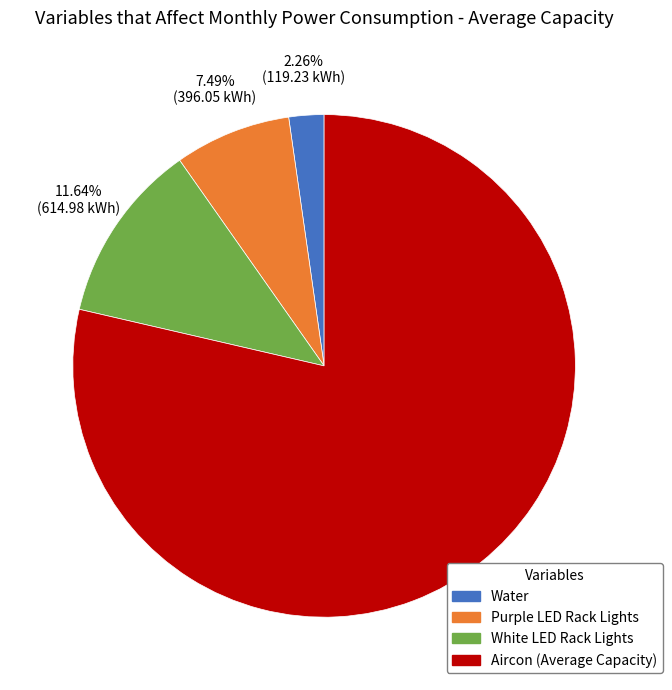

Is there any slice that represents more than half of the pie?

Yes